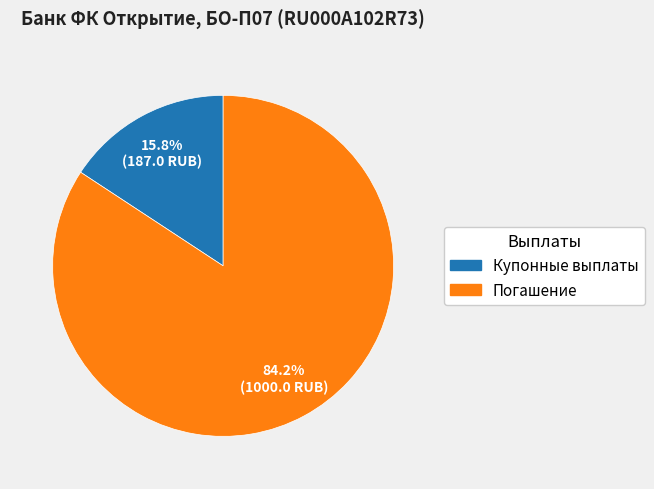

Is there any slice that represents more than half of the pie?

Yes